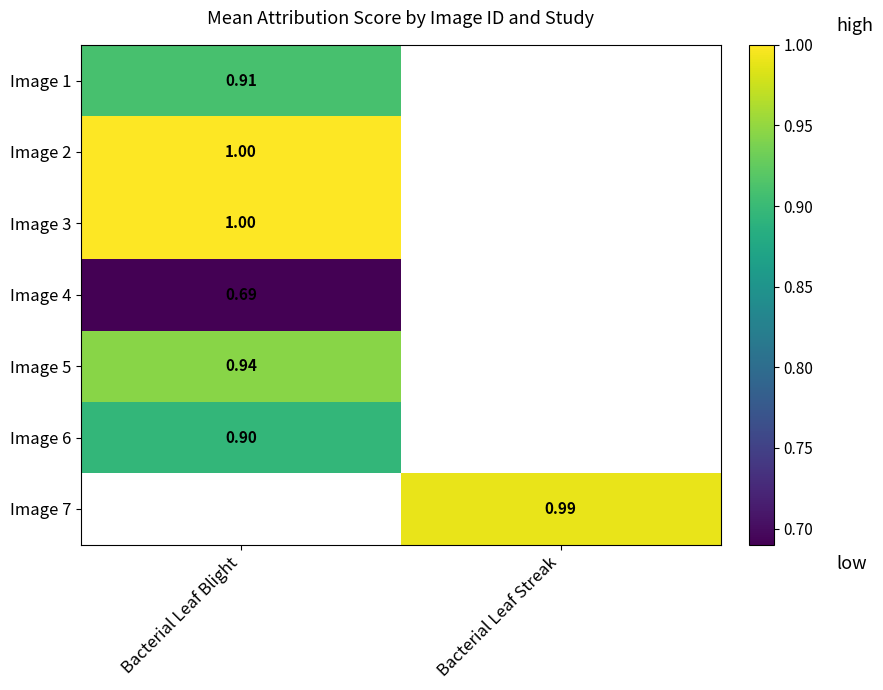

What is the greatest value displayed?

1.0